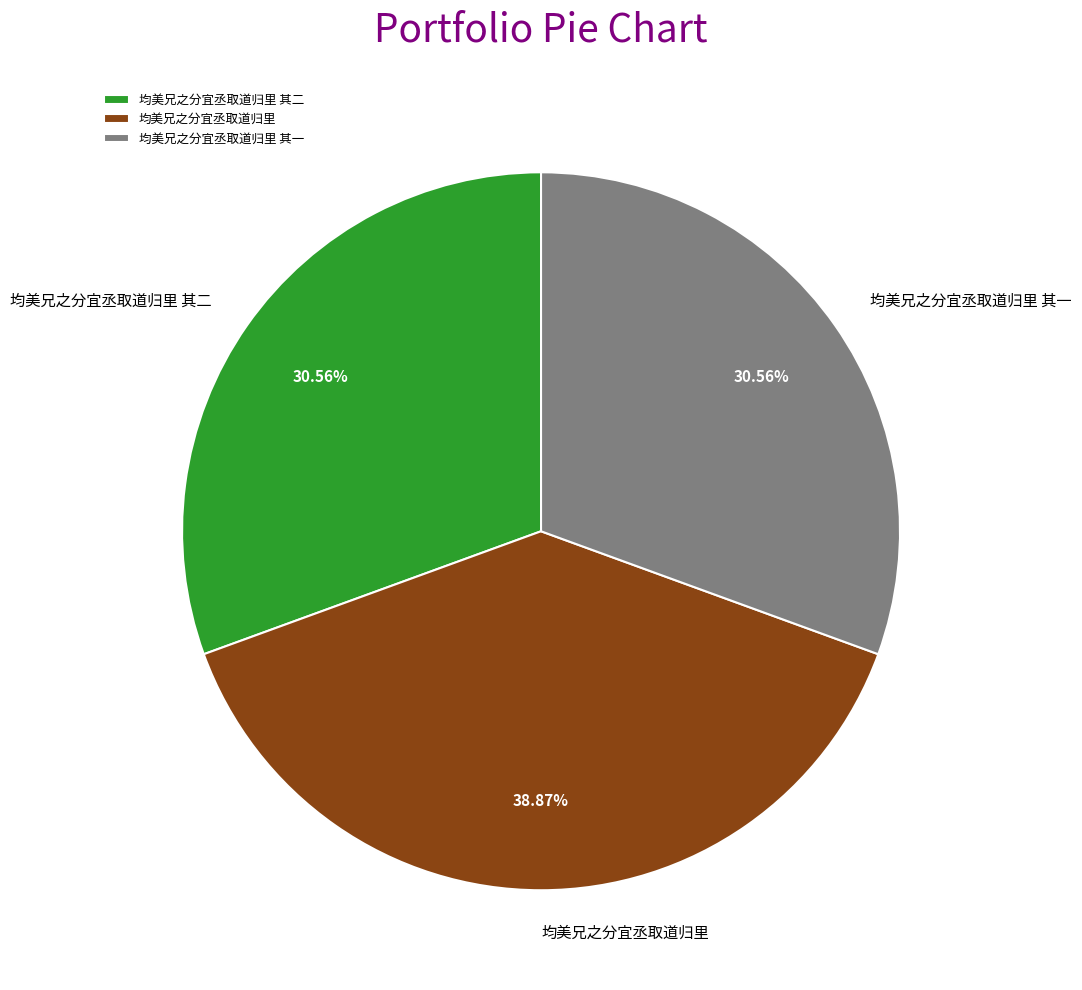

Count the number of slices in the pie.

3